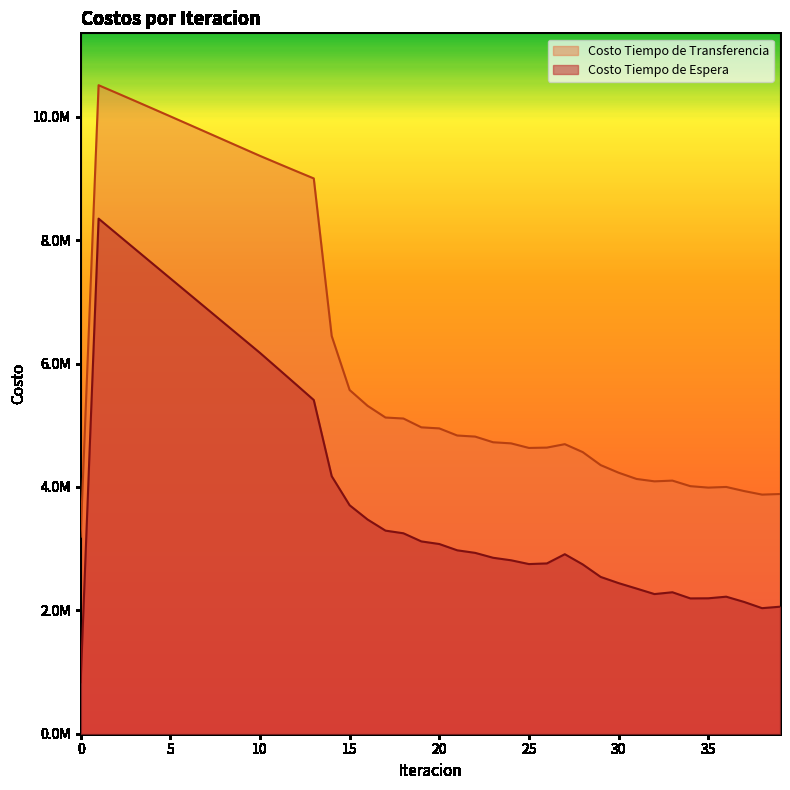

At 3, list the series in order from largest to smallest.

Costo Tiempo de Transferencia, Costo Tiempo de Espera